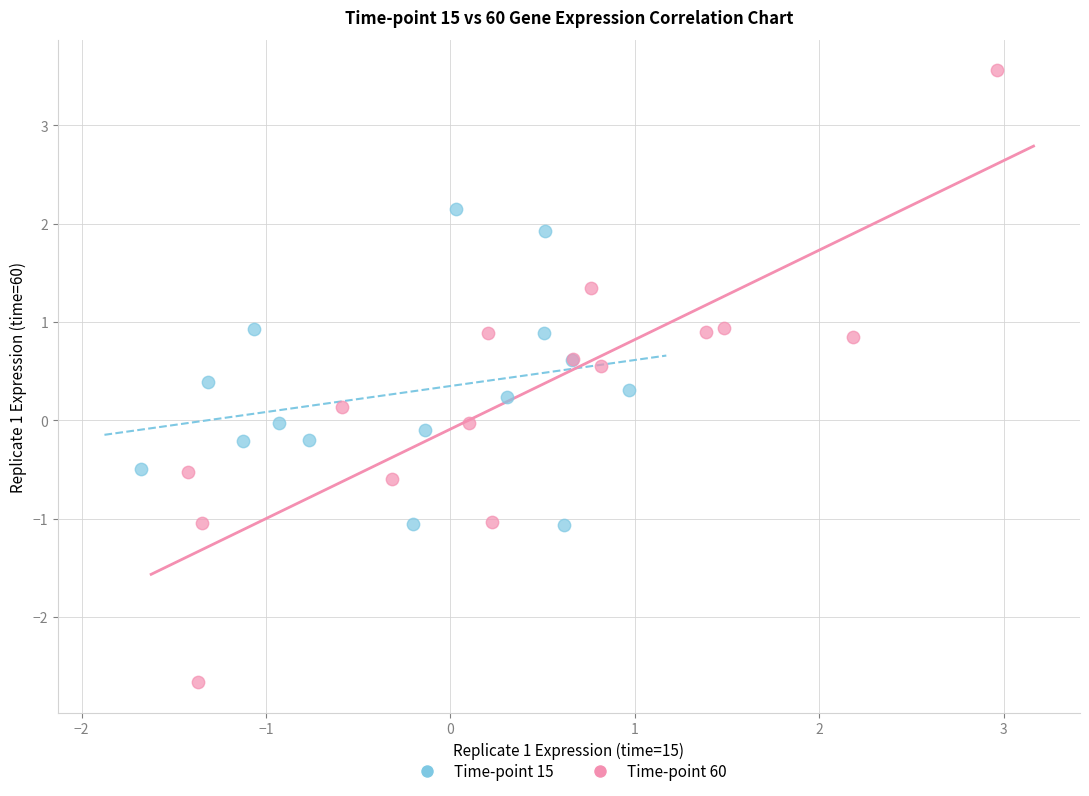

Which series reaches the minimum Y coordinate?

Time-point 60